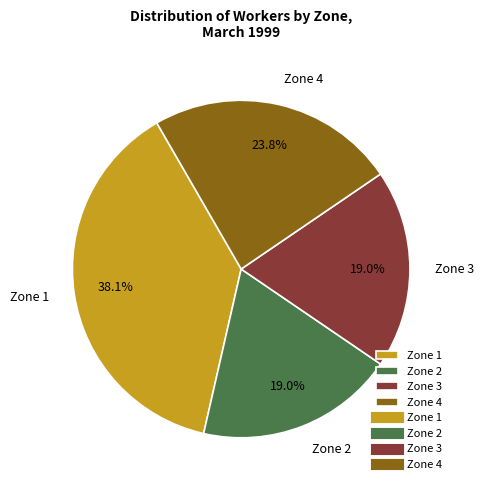

Which slice is the largest?

Zone 1